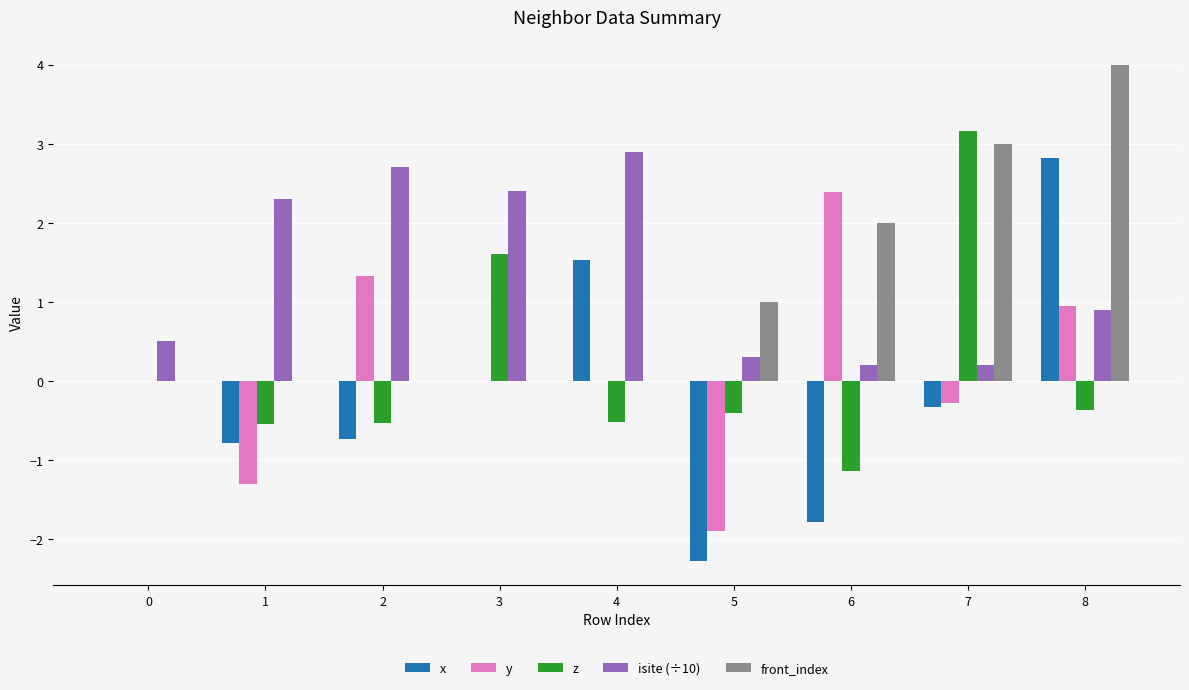

What is the difference between the z values at 7 and 5?

3.6